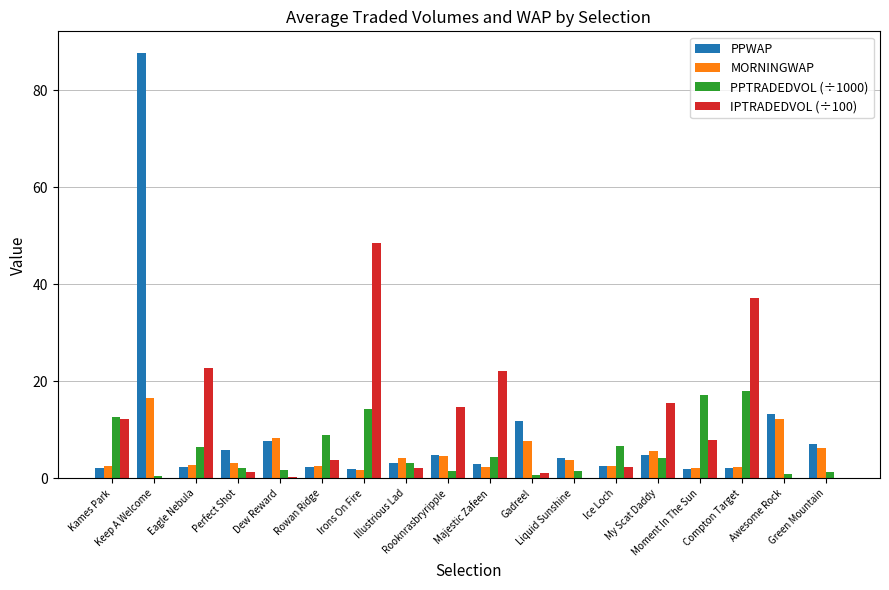

Does the chart contain stacked bars?

No